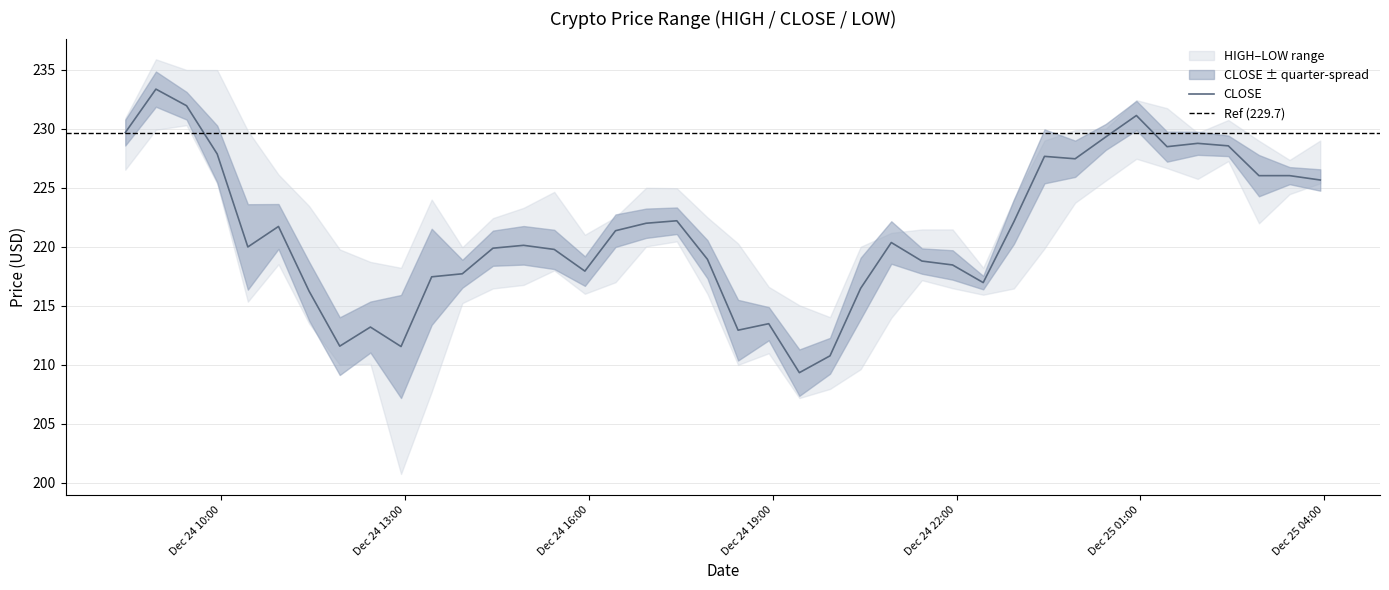

What is the difference between the maximum and second lowest values in the CLOSE series?

22.6